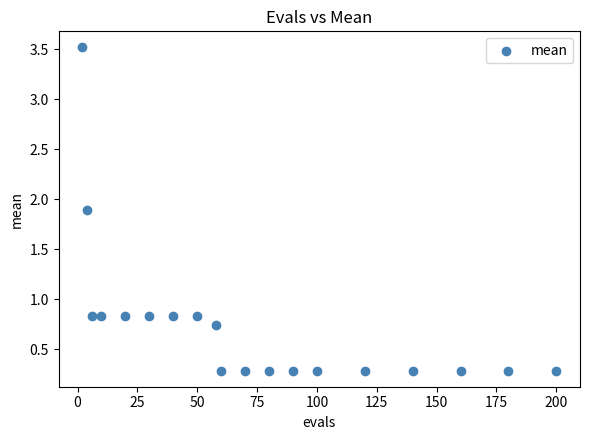

What is the range of Y values (max minus min)?

3.2